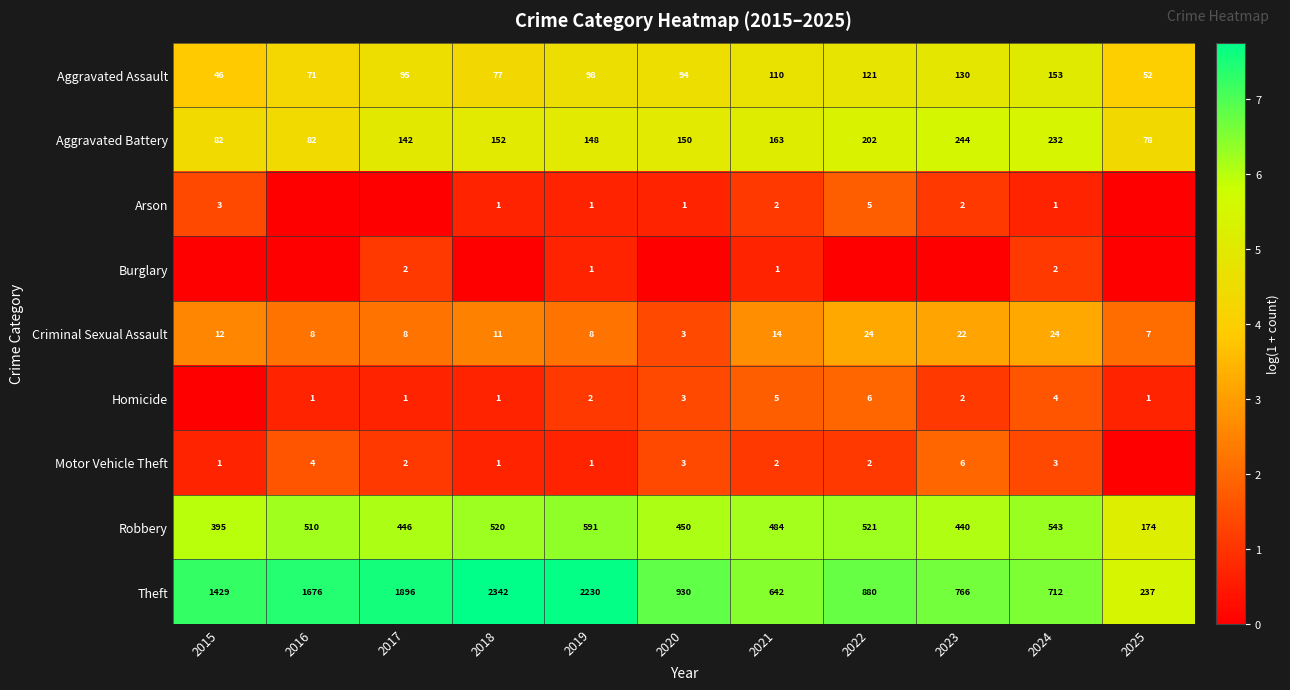

What is the total value across all series at 2022?

31.2